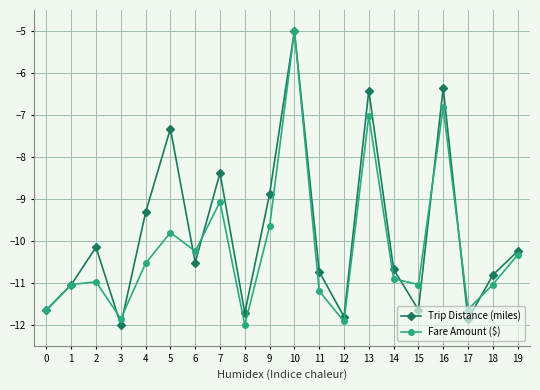

Between 9 and 13, which series saw the biggest shift?

Fare Amount ($)